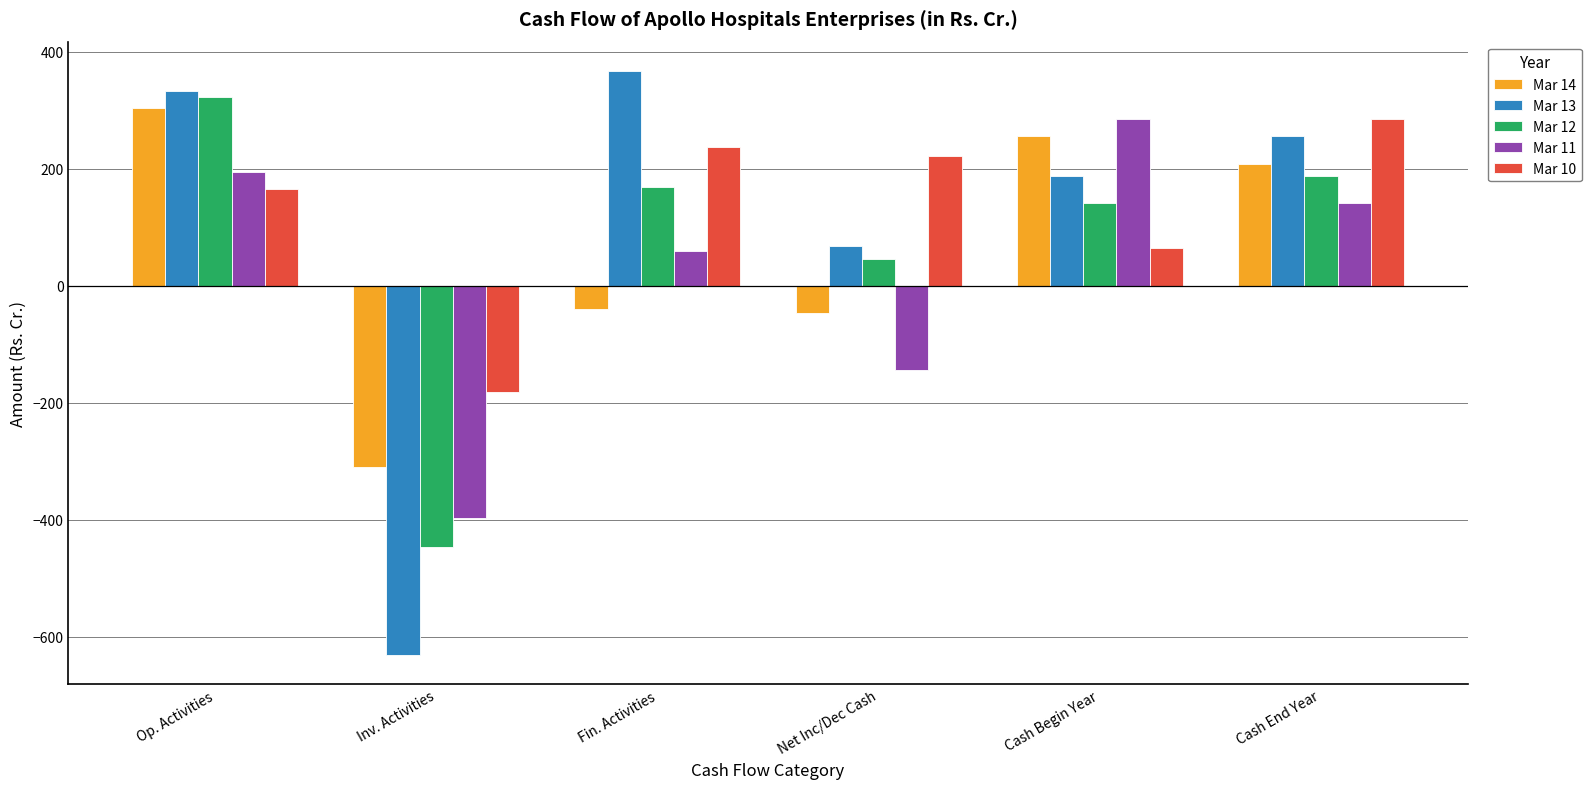

What is the value of the Mar 13 bar at the 4th from the left?

68.5